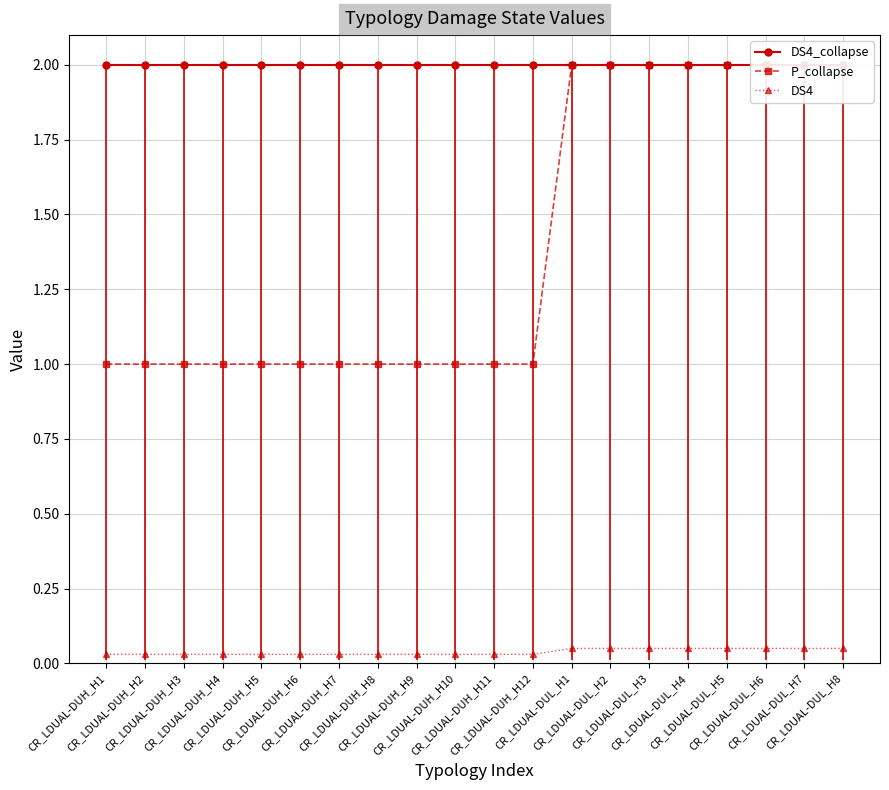

True or false: DS4_collapse and P_collapse cross at least once.

False